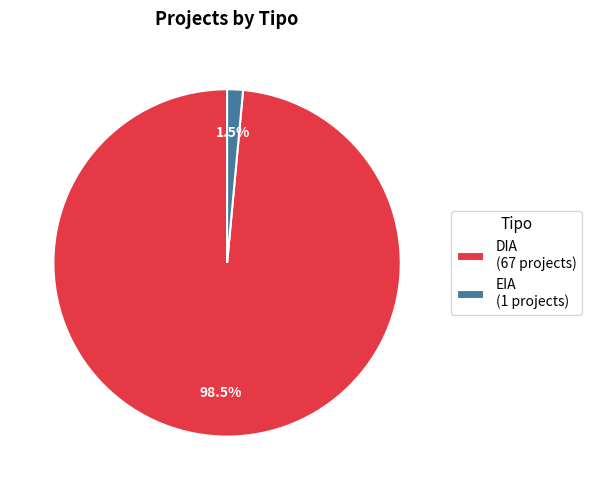

Count the number of slices in the pie.

2